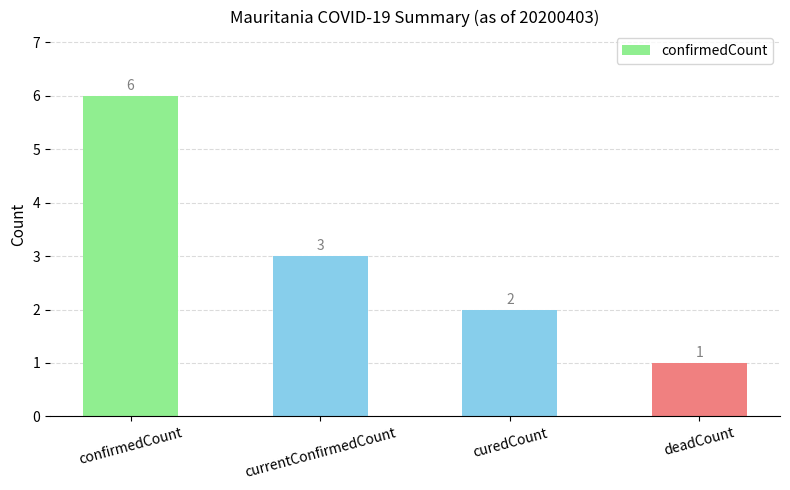

How many values are between 2 and 6?

3